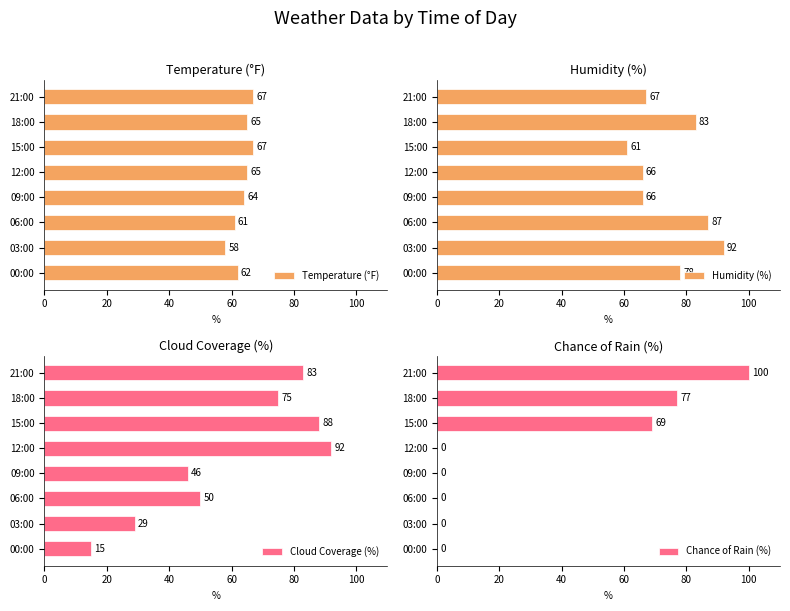

What is the difference between the maximum and second lowest values in the Temperature (°F) series?

6